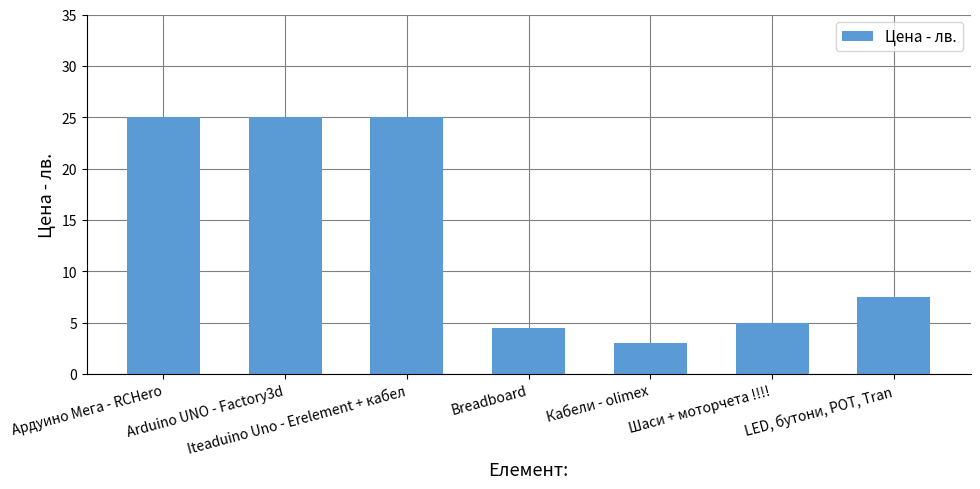

Which category has the lowest value across all series?

Кабели - olimex